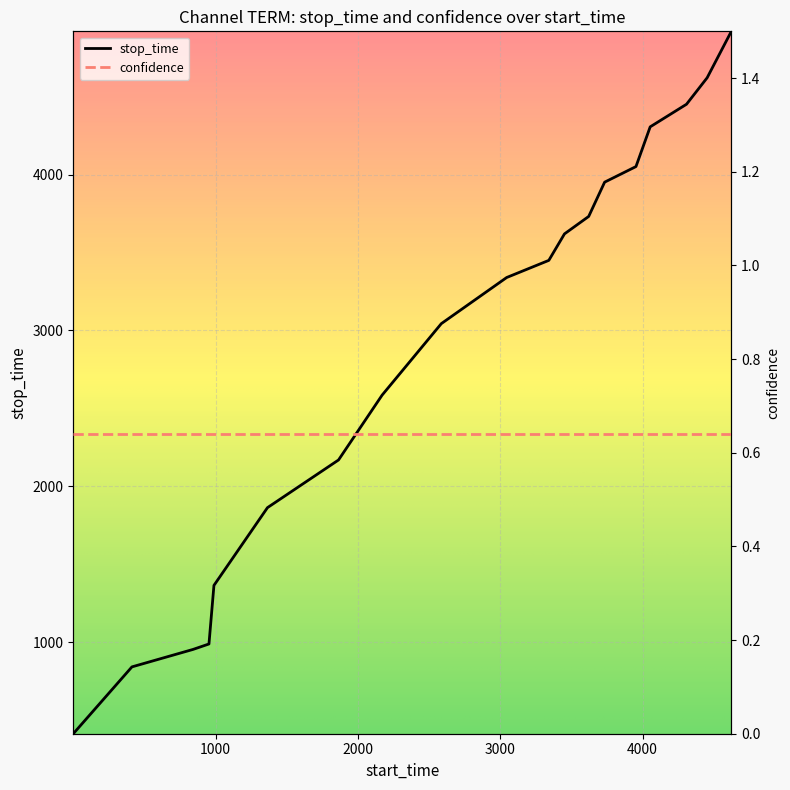

List the labels in order of value, largest first.

4623, 4453, 4308, 4053, 3953, 3733, 3621, 3451, 3341, 3045, 2586, 2170, 1864, 1365, 989, 954, 842, 413, 1